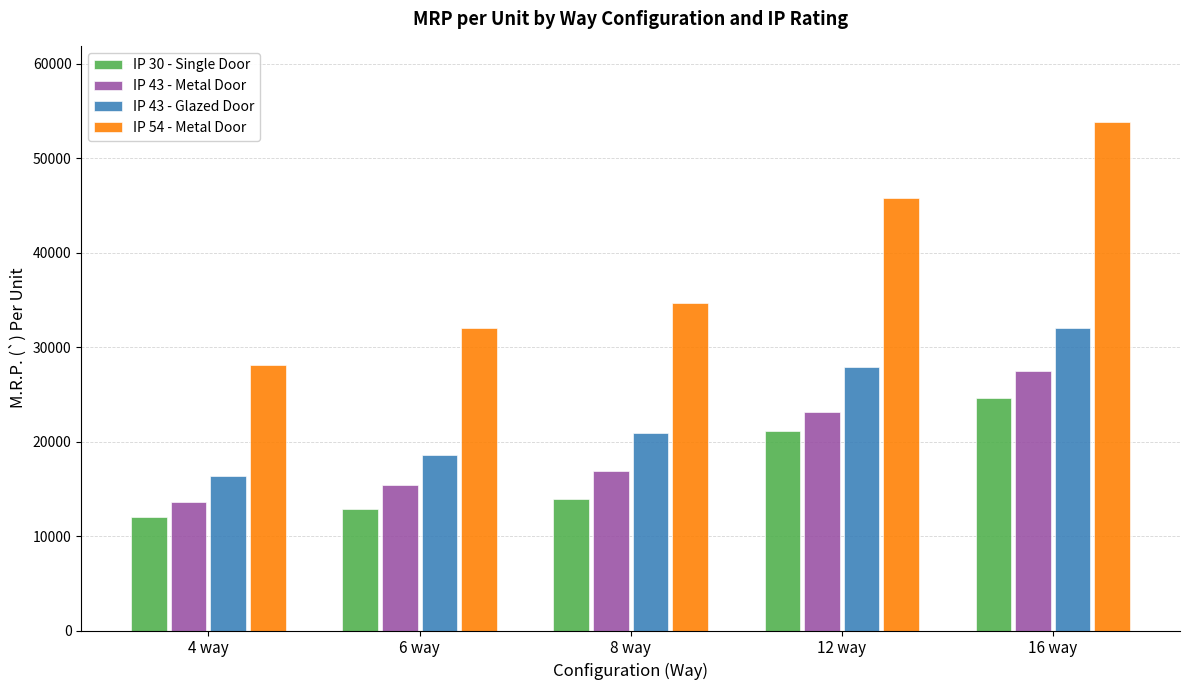

What is the difference between the maximum and minimum values in the IP 30 - Single Door series?

12630